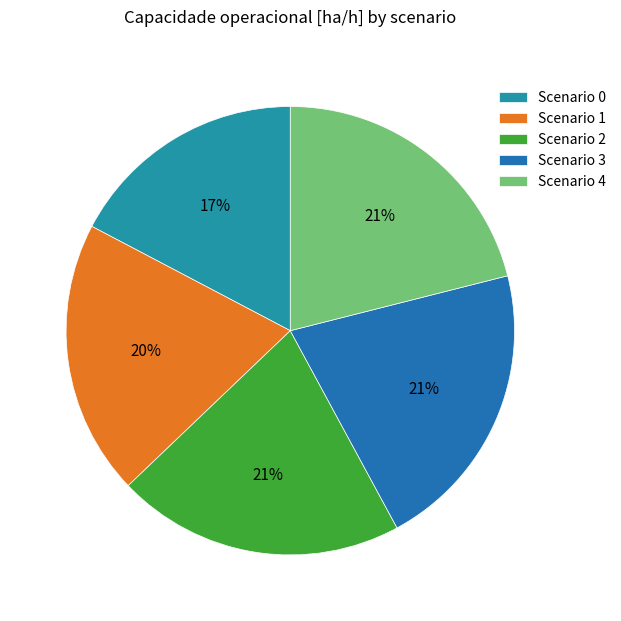

How many slices are in this pie chart?

5